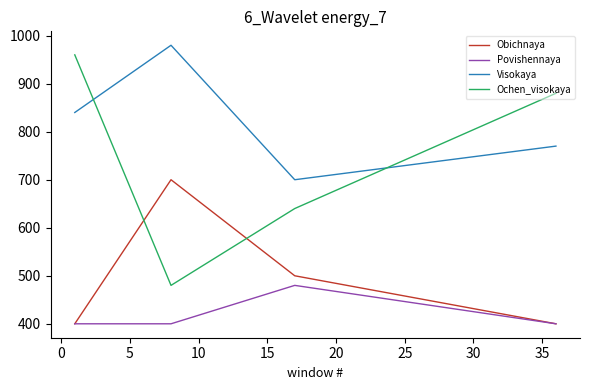

True or false: Ochen_visokaya and Povishennaya intersect in this chart.

False